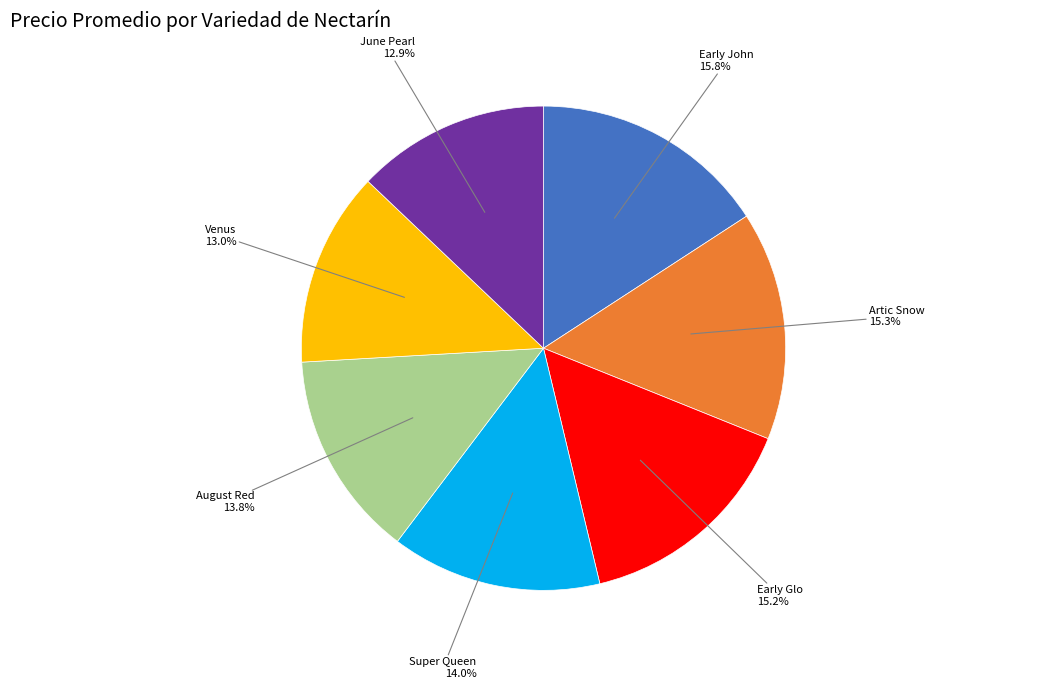

Which has a higher value, Early John or June Pearl?

Early John